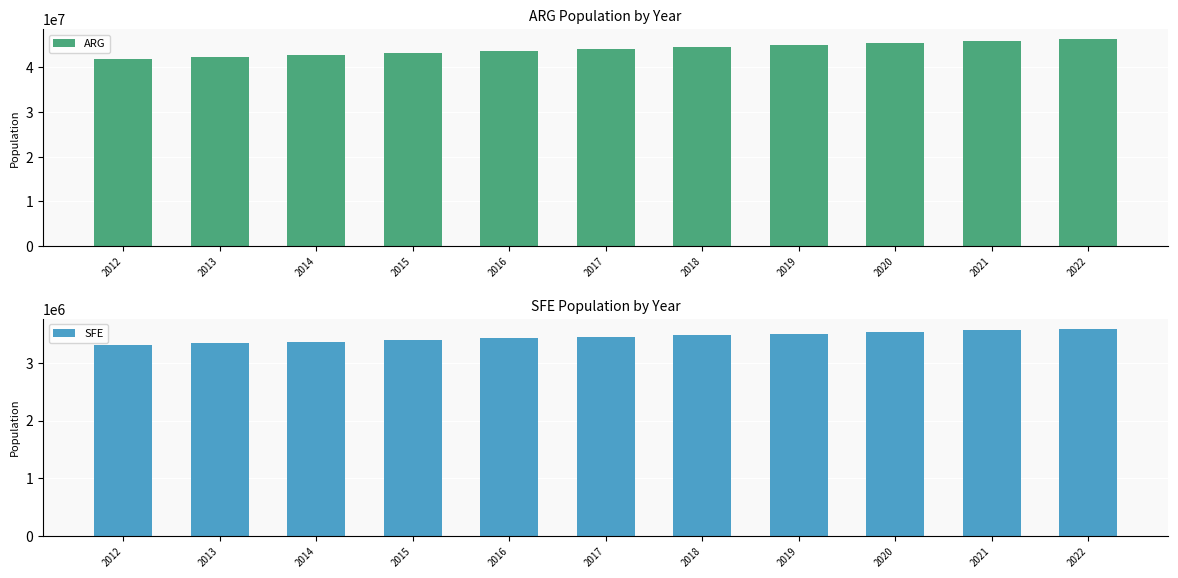

What is the difference between the maximum and second lowest values in the SFE series?

248771